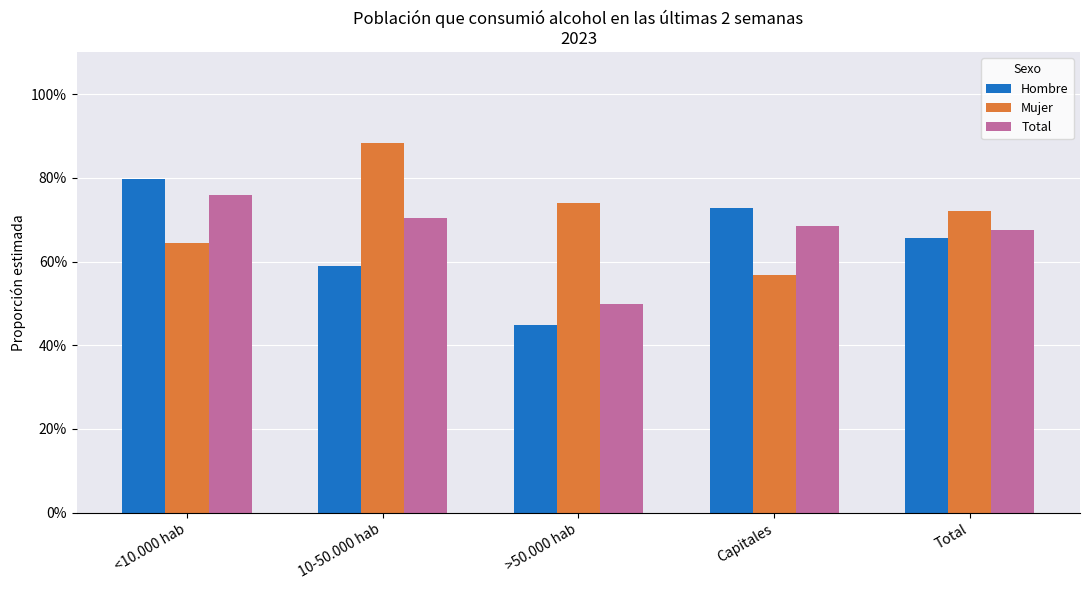

Read the Total value at Total.

0.7